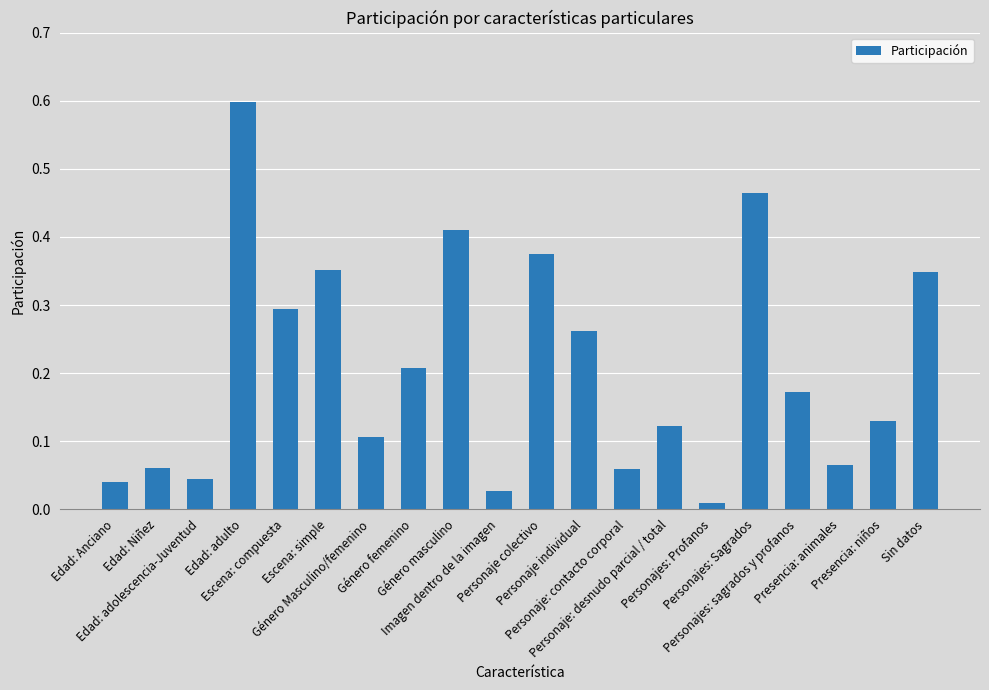

What is the greatest value displayed?

0.6